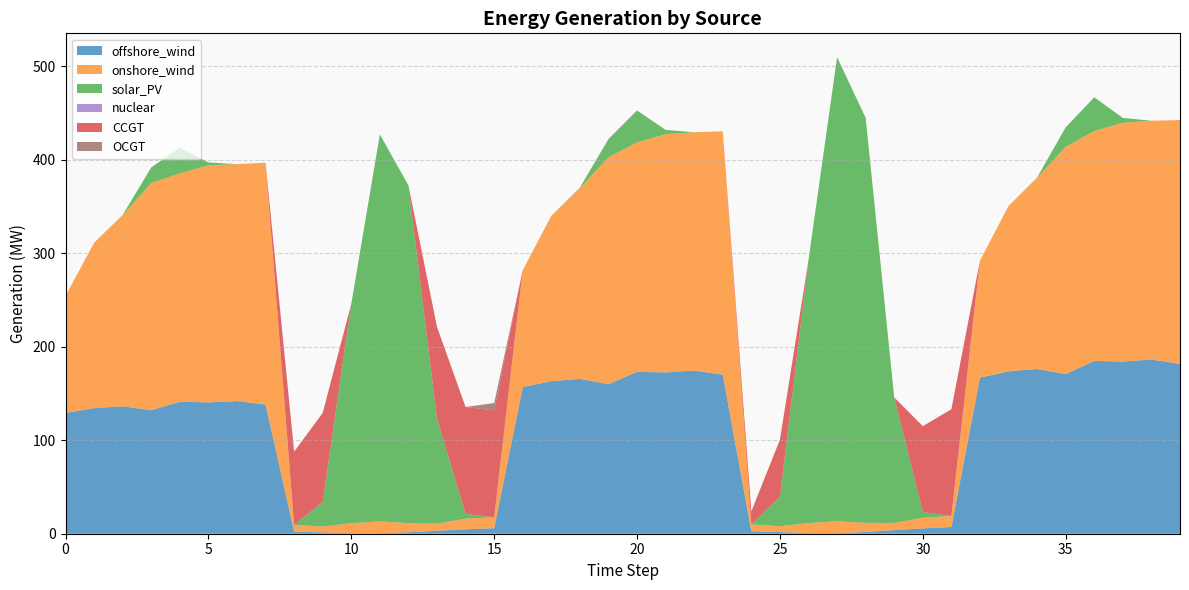

Reading left to right, what are all the values shown in this chart?

offshore_wind: 129.2	134.4	136.4	132.1	141.3	140.5	141.9	138.2	2.2	1.4	0.6	0.5	1.5	3.2	4.7	6.0	156.9	163.2	165.7	160.0	173.3	172.6	174.6	170.2	2.7	1.7	0.7	0.6	1.9	3.8	5.7	7.2	167.0	173.8	176.3	170.8	185.0	184.2	186.4	181.7
onshore_wind: 125.2	177.0	204.5	243.2	244.3	253.7	253.5	258.8	7.3	6.3	10.6	12.7	9.7	7.7	11.4	11.7	125.2	177.0	204.5	242.7	245.4	255.0	255.0	260.4	7.3	6.3	10.6	12.7	9.7	7.7	11.4	11.7	125.2	177.0	204.5	243.2	245.9	255.5	255.5	260.9
solar_PV: 0.0	0.0	0.2	16.7	27.4	3.0	0.0	0.0	0.0	26.2	234.8	414.1	361.4	112.0	5.1	0.0	0.0	0.0	0.3	19.6	34.3	4.5	0.0	0.0	0.0	31.4	281.7	496.6	433.5	134.3	6.1	0.0	0.0	0.0	0.3	20.8	36.1	5.2	0.0	0.0
nuclear: 0.0	0.0	0.0	0.0	0.0	0.0	0.0	0.0	0.0	0.0	0.0	0.0	0.0	0.0	0.0	0.0	0.0	0.0	0.0	0.0	0.0	0.0	0.0	0.0	0.0	0.0	0.0	0.0	0.0	0.0	0.0	0.0	0.0	0.0	0.0	0.0	0.0	0.0	0.0	0.0
CCGT: 0.0	0.0	0.0	0.0	0.0	0.0	0.0	0.0	78.3	95.4	0.0	0.0	0.0	98.5	114.4	114.4	0.0	0.0	0.0	0.0	0.0	0.0	0.0	0.0	14.0	61.2	0.0	0.0	0.0	0.0	91.9	114.4	0.0	0.0	0.0	0.0	0.0	0.0	0.0	0.0
OCGT: 0.0	0.0	0.0	0.0	0.0	0.0	0.0	0.0	0.0	0.0	0.0	0.0	0.0	0.0	0.0	7.8	0.0	0.0	0.0	0.0	0.0	0.0	0.0	0.0	0.0	0.0	0.0	0.0	0.0	0.0	0.0	0.0	0.0	0.0	0.0	0.0	0.0	0.0	0.0	0.0